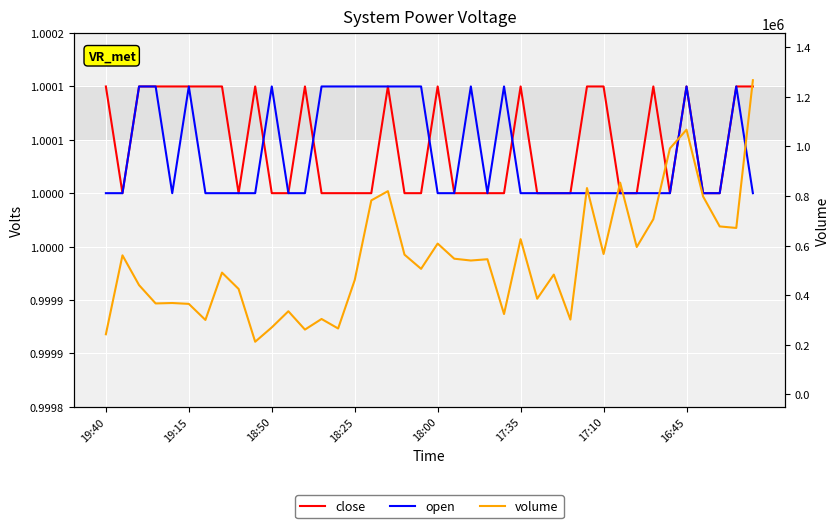

Is the value of open at 34 greater than the value of close at 18:50?

No